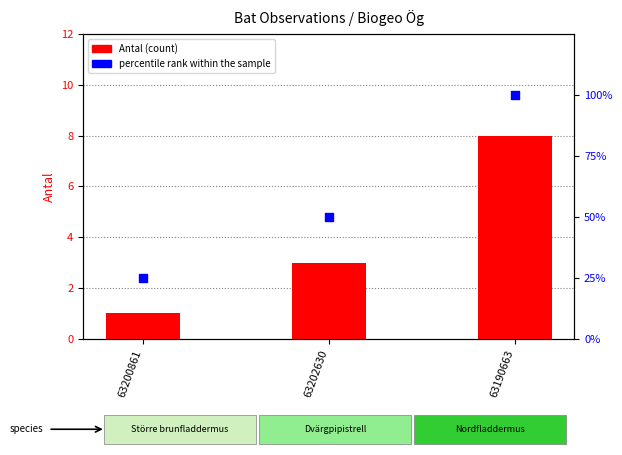

Which series has the largest total across all categories?

percentile rank within the sample